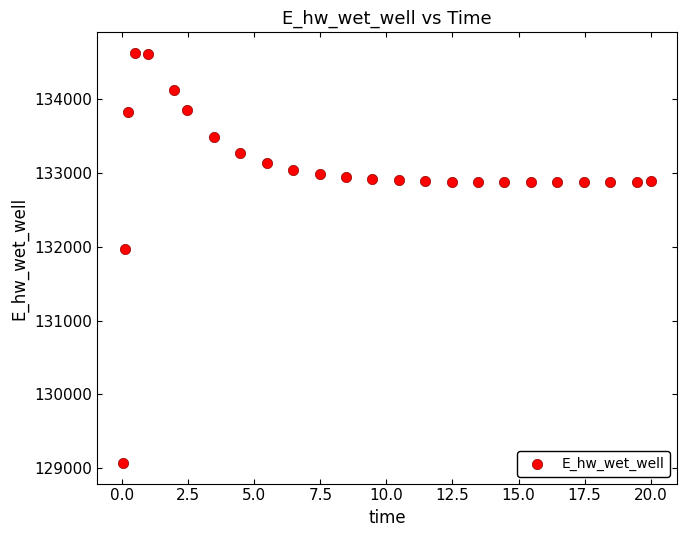

What is the range of X values (max minus min)?

20.0